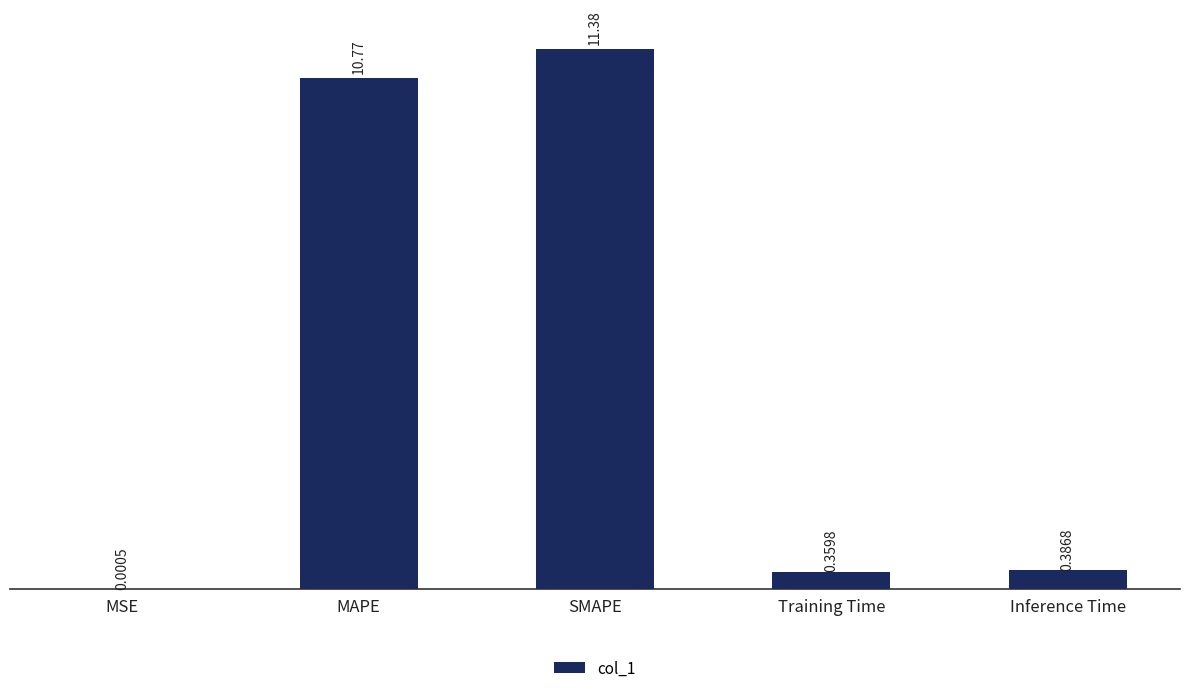

What is the sum of the values at SMAPE and Training Time?

11.7